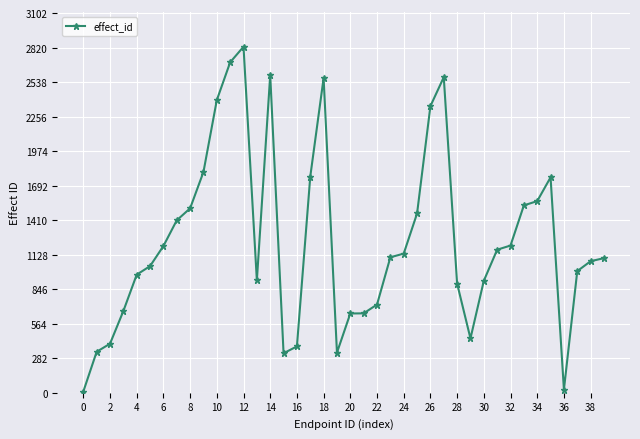

What is the greatest value displayed?

2827